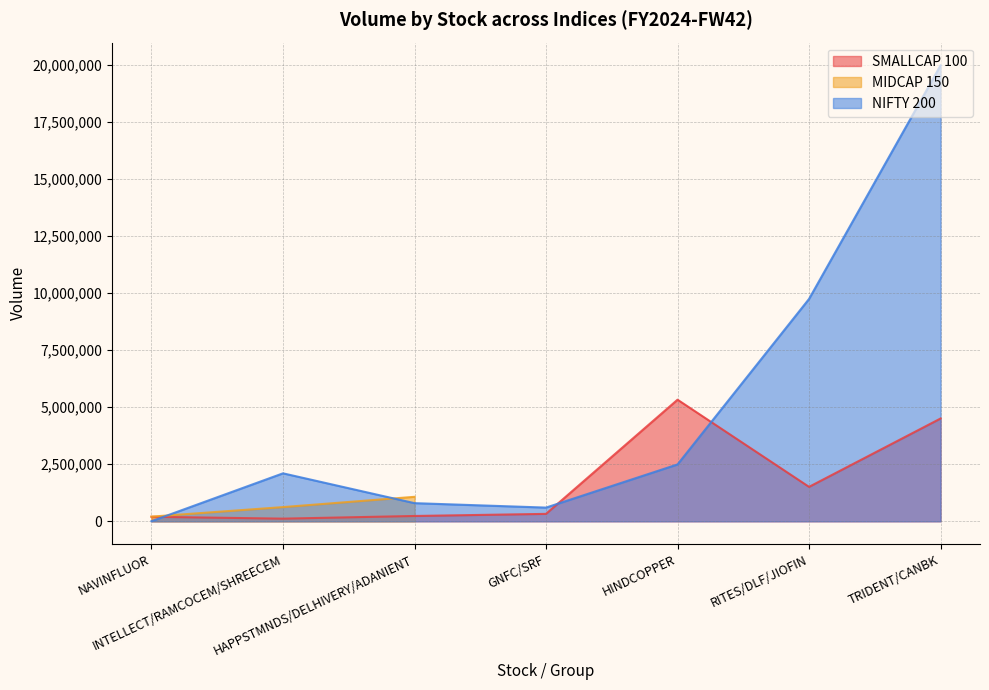

What is the average value of the SMALLCAP 100 series?

1745620